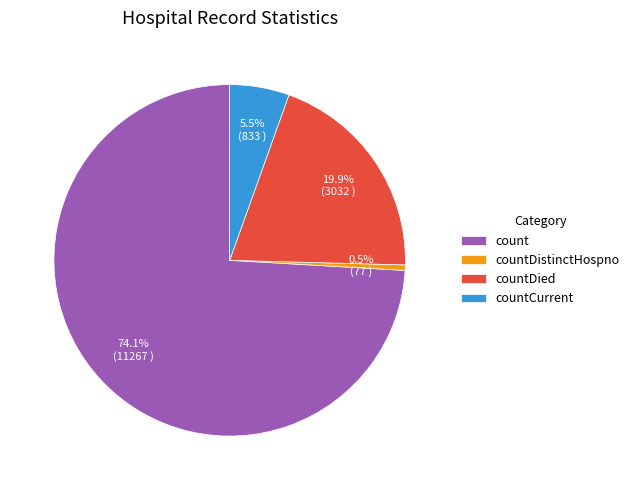

Does countDistinctHospno represent more than half of the total?

No